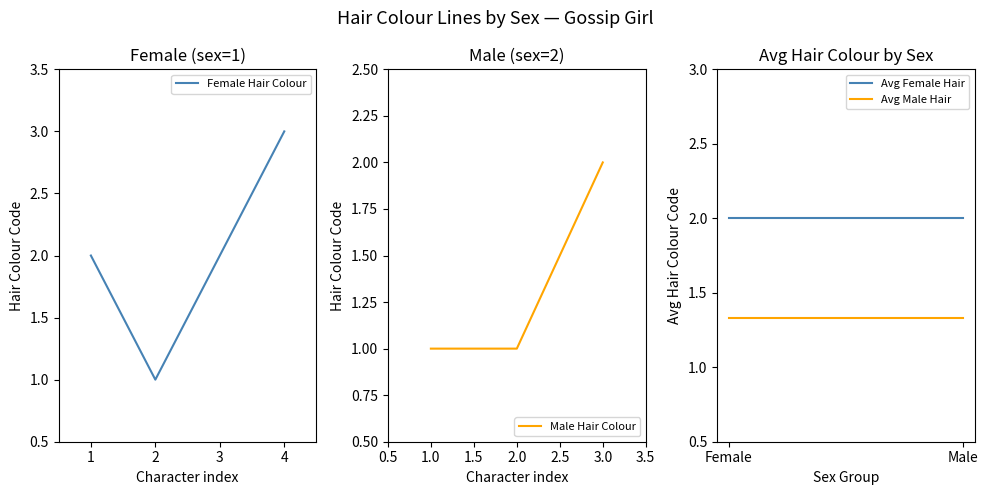

Rank the series by their maximum value, from highest to lowest.

Female avg haircolour, Male avg haircolour